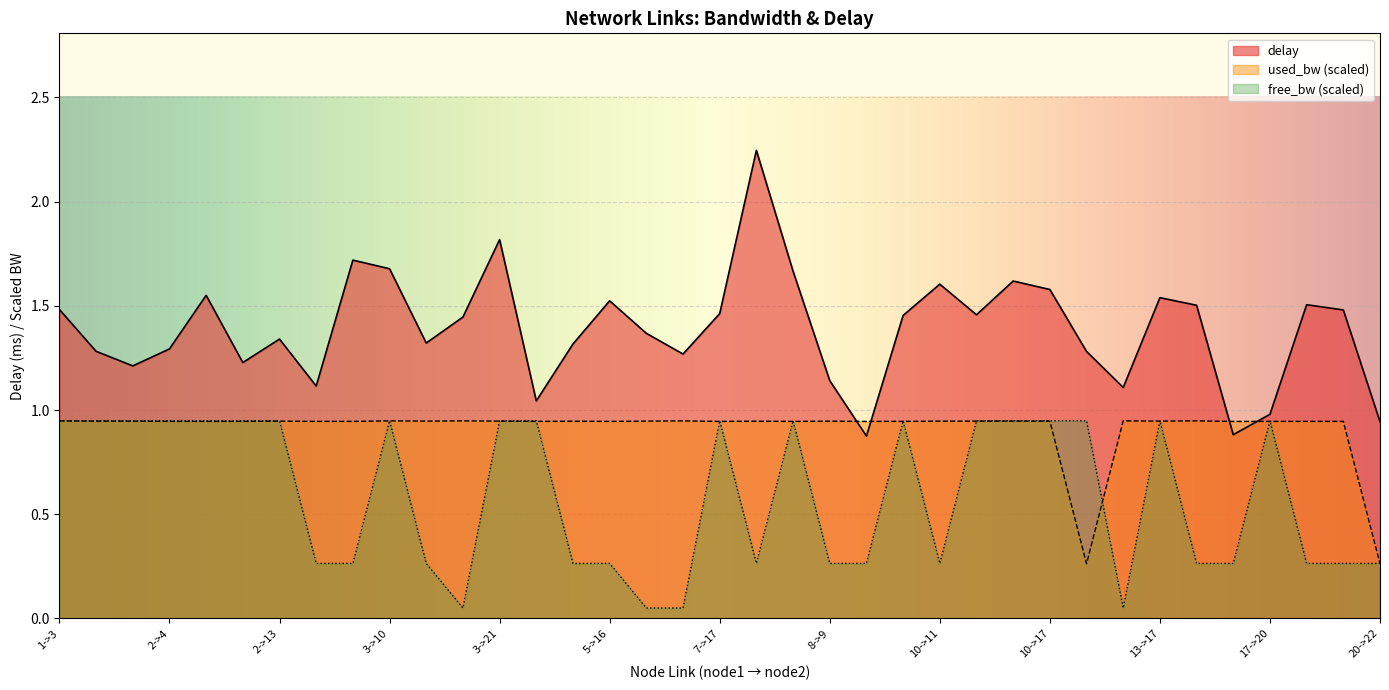

Reading left to right, list all the values displayed in this chart.

free_bw: 0.9	0.9	0.9	0.9	0.9	0.9	0.9	0.3	0.3	0.9	0.3	0.1	0.9	0.9	0.3	0.3	0.1	0.1	0.9	0.3	0.9	0.3	0.3	0.9	0.3	0.9	0.9	0.9	0.9	0.1	0.9	0.3	0.3	0.9	0.3	0.3	0.3
used_bw: 0.9	0.9	0.9	0.9	0.9	0.9	0.9	0.9	0.9	0.9	0.9	0.9	0.9	0.9	0.9	0.9	0.9	0.9	0.9	0.9	0.9	0.9	0.9	0.9	0.9	0.9	0.9	0.9	0.3	0.9	0.9	0.9	0.9	0.9	0.9	0.9	0.3
delay: 1.5	1.3	1.2	1.3	1.6	1.2	1.3	1.1	1.7	1.7	1.3	1.4	1.8	1.0	1.3	1.5	1.4	1.3	1.5	2.2	1.7	1.1	0.9	1.5	1.6	1.5	1.6	1.6	1.3	1.1	1.5	1.5	0.9	1.0	1.5	1.5	0.9